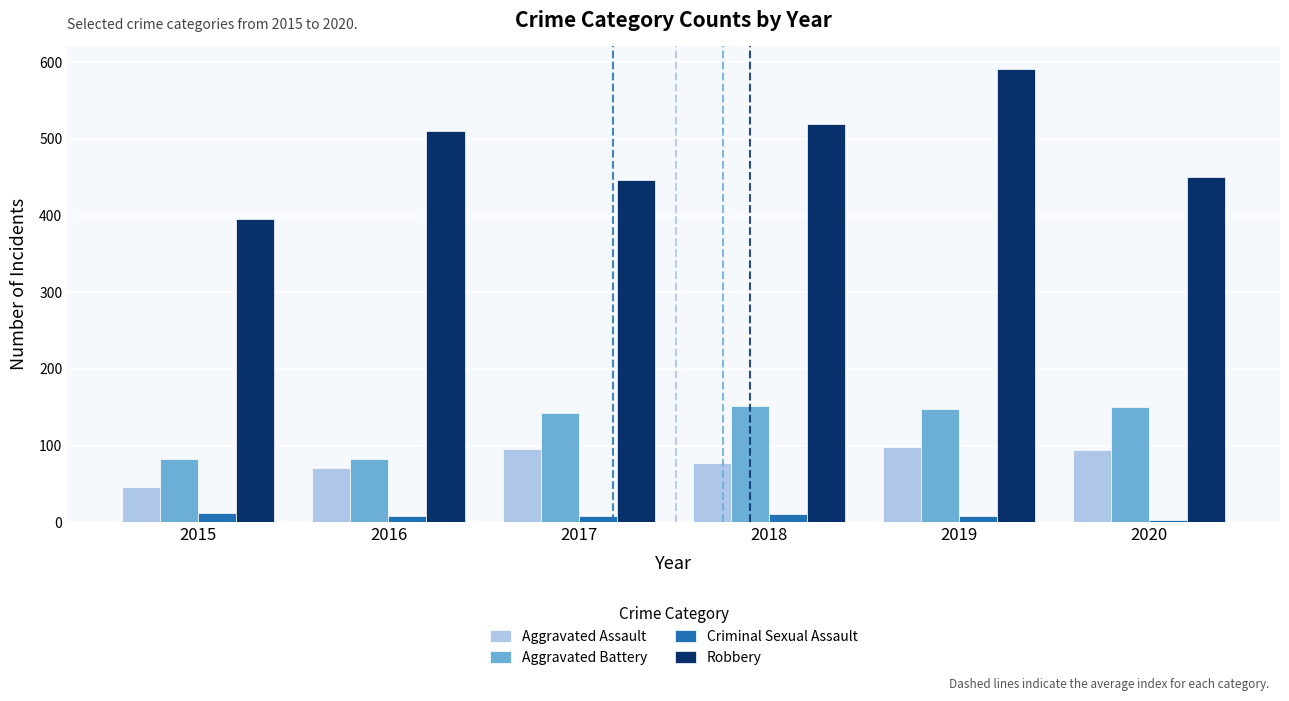

At 2018, list the series in order from largest to smallest.

Robbery, Aggravated Battery, Aggravated Assault, Criminal Sexual Assault